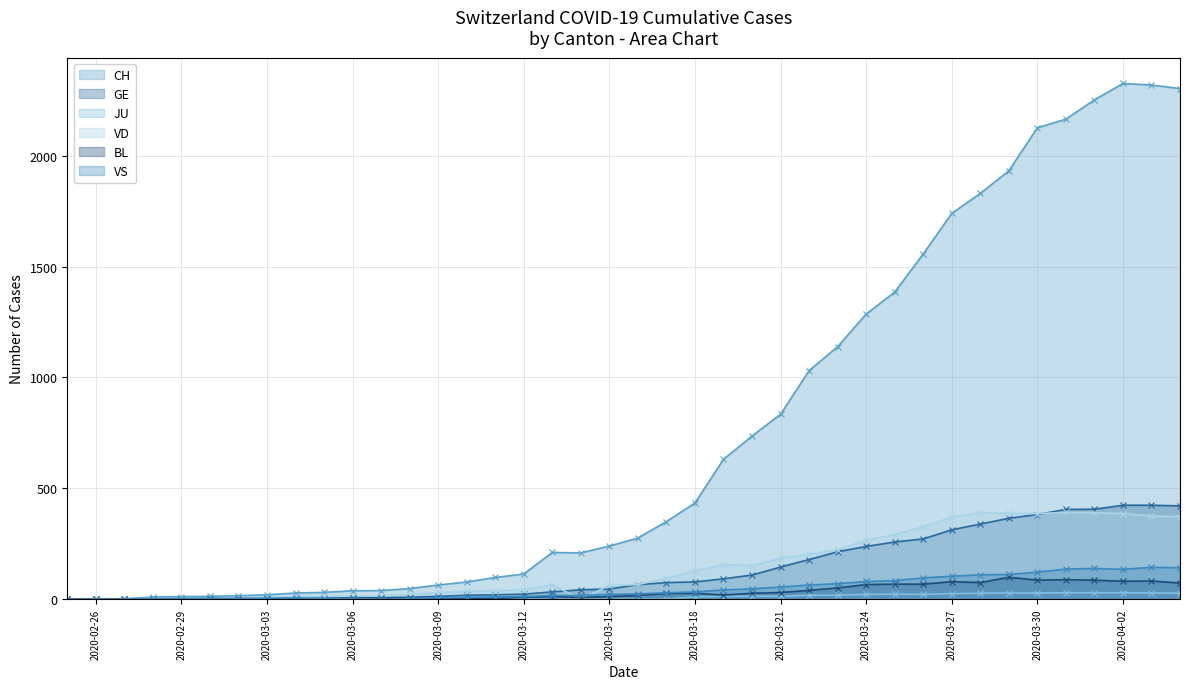

How many values in the BL series exceed 17?

19